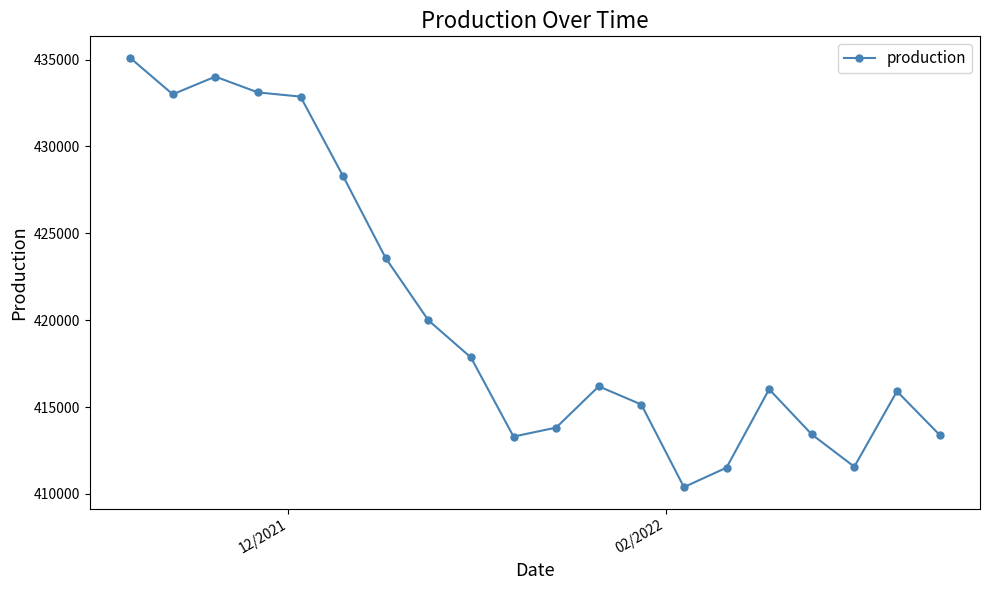

True or false: the data has more than 1 interior local peaks.

True